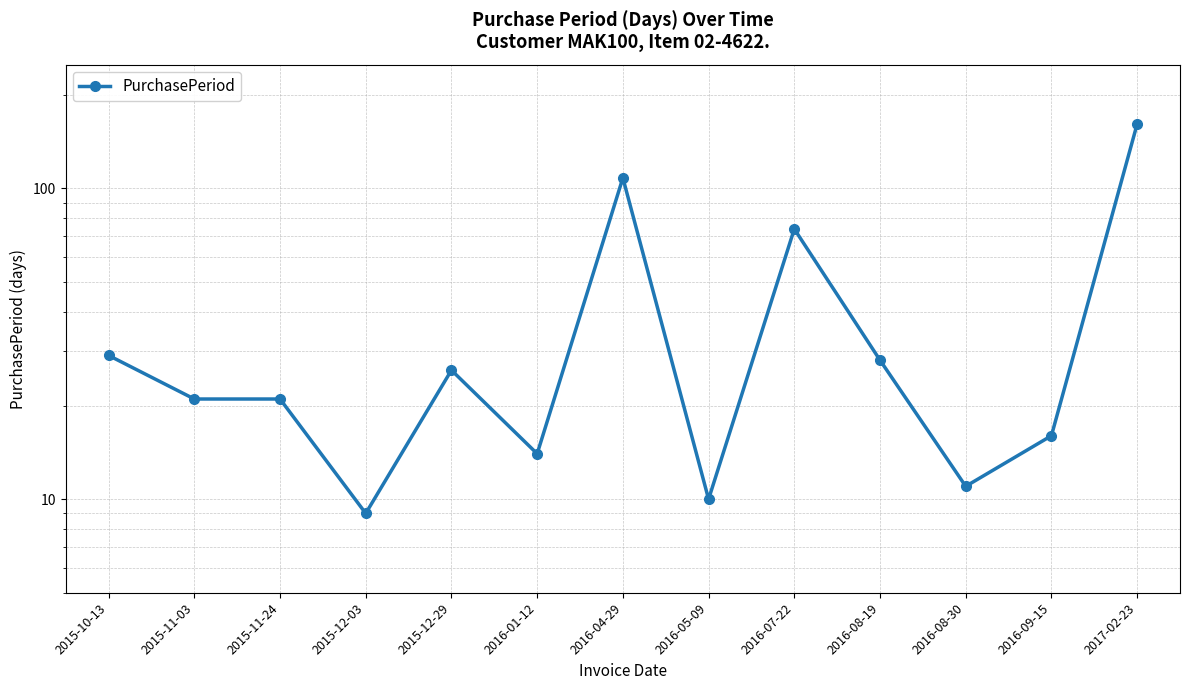

Rank the categories by value from highest to lowest.

2017-02-23, 2016-04-29, 2016-07-22, 2015-10-13, 2016-08-19, 2015-12-29, 2015-11-03, 2015-11-24, 2016-09-15, 2016-01-12, 2016-08-30, 2016-05-09, 2015-12-03